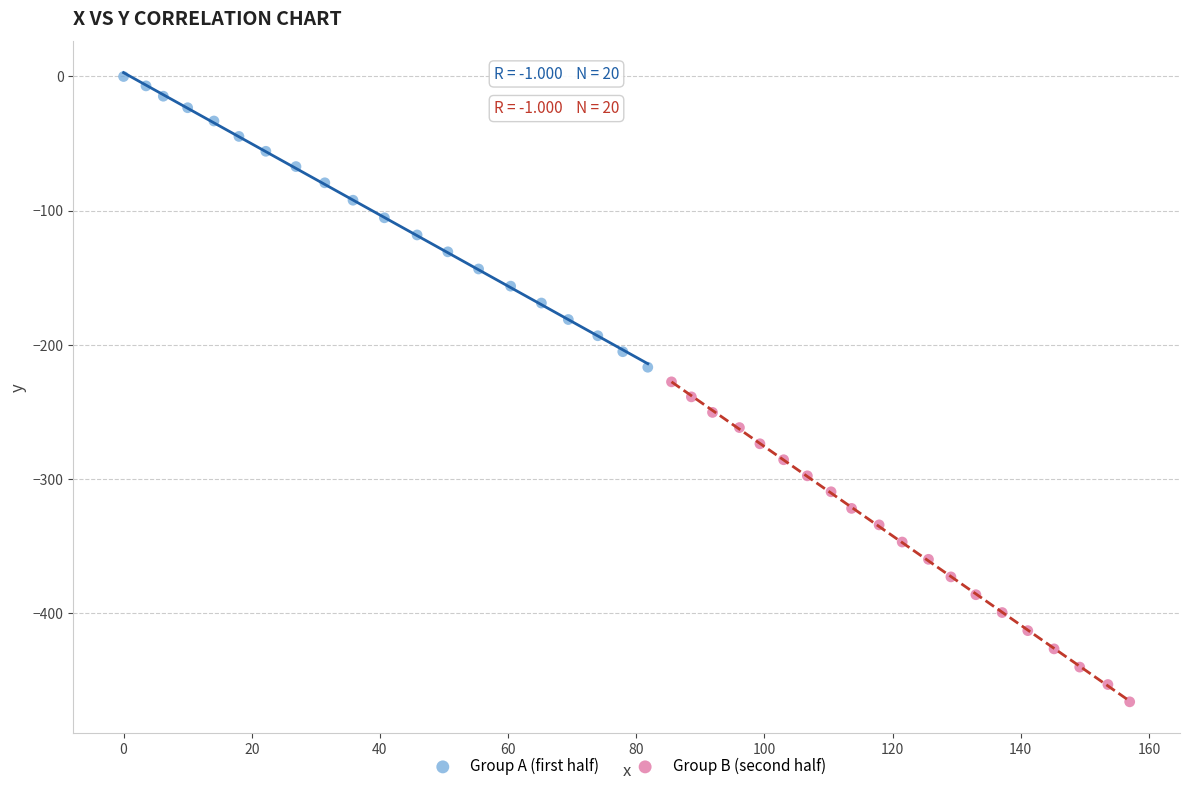

What are all the series names shown in the legend?

Group A (first half), Group B (second half)